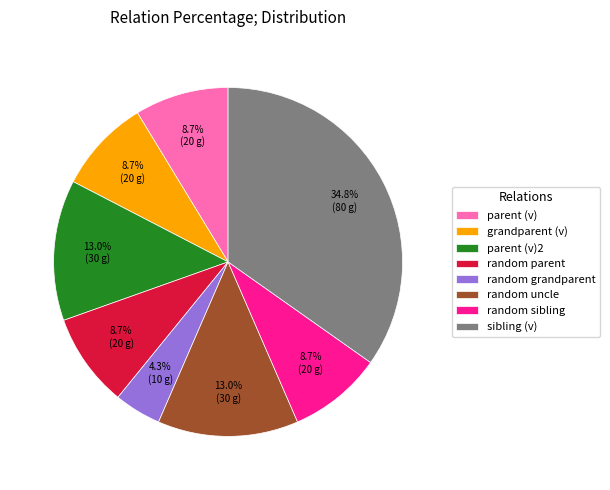

The random grandparent slice represents 4% of the pie. True or false?

True